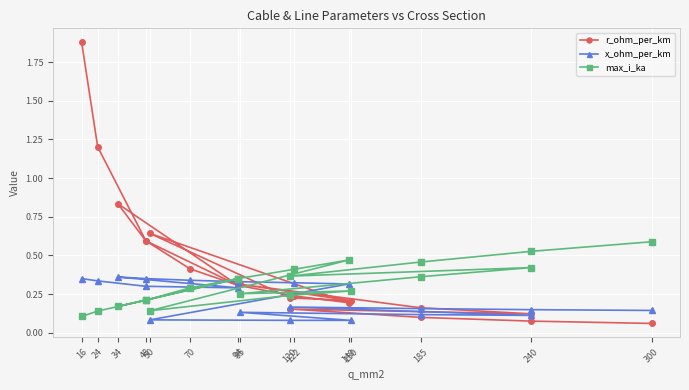

Between which two adjacent categories do x_ohm_per_km and r_ohm_per_km first intersect?

70 and 94